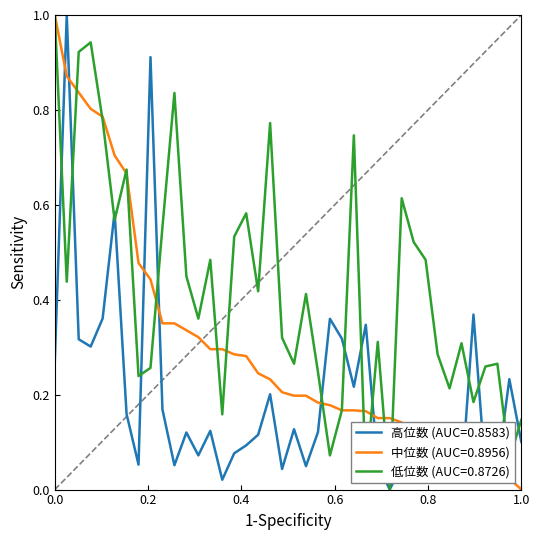

Rank the series by their average value, from lowest to highest.

高位数 (AUC=0.8583), 中位数 (AUC=0.8956), 低位数 (AUC=0.8726)